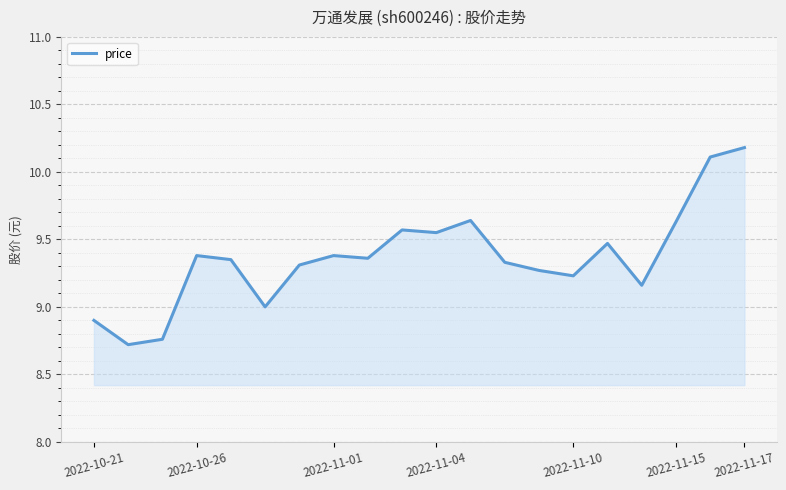

What is the maximum value shown in the chart?

10.2